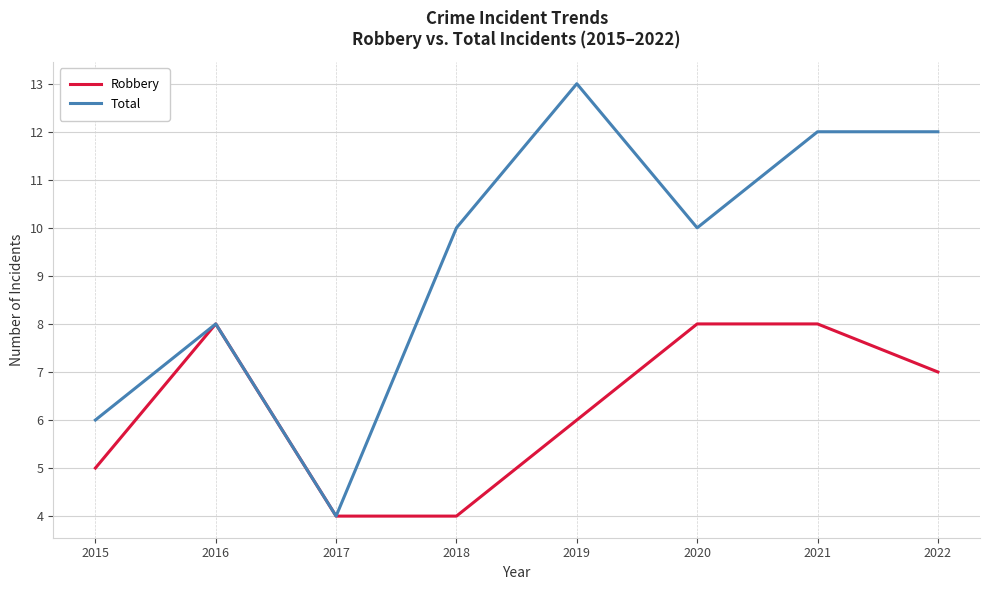

What value does the Total series have at 2022?

12